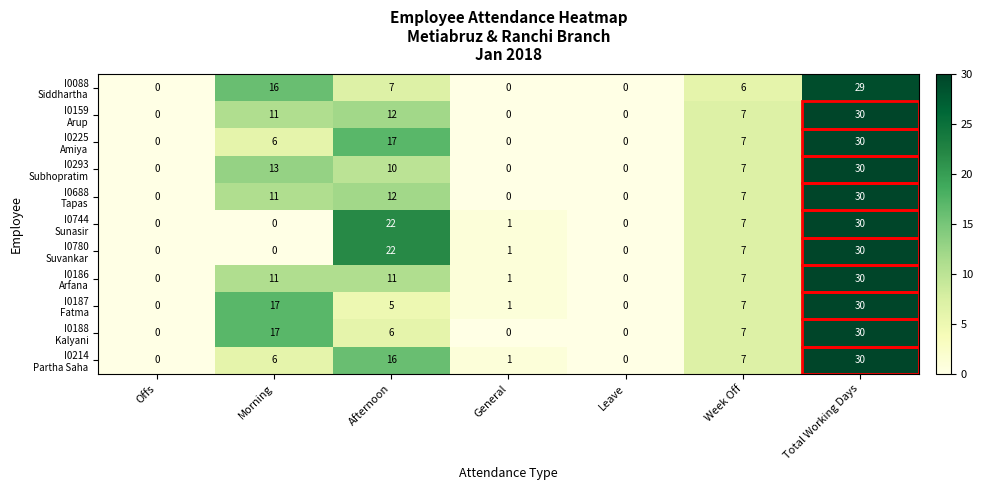

What is the maximum value shown in the chart?

30